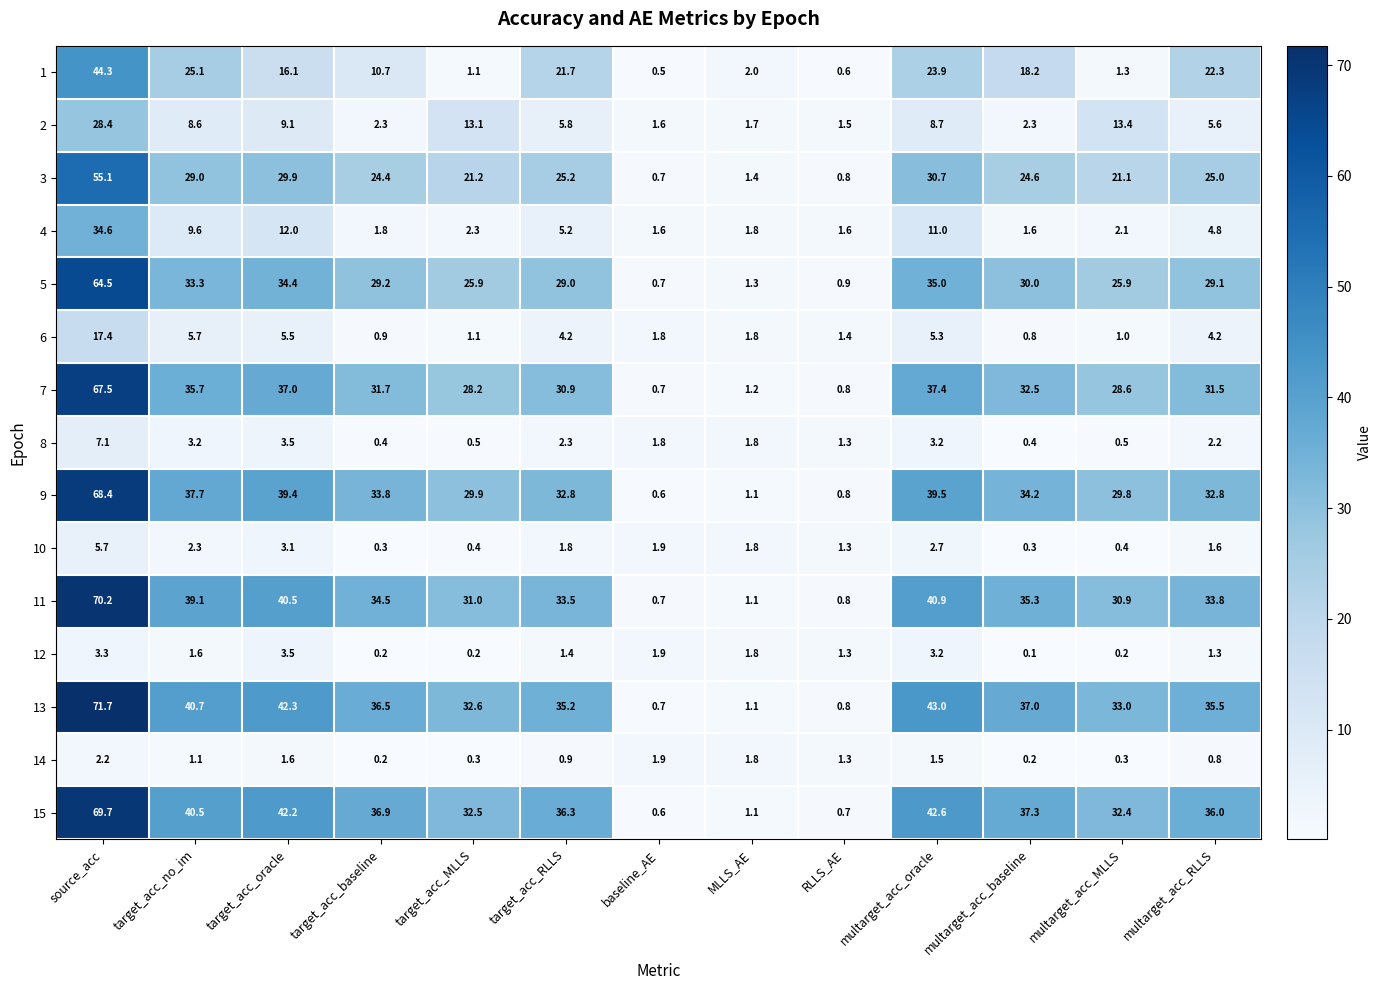

How many data points does each series have?

13